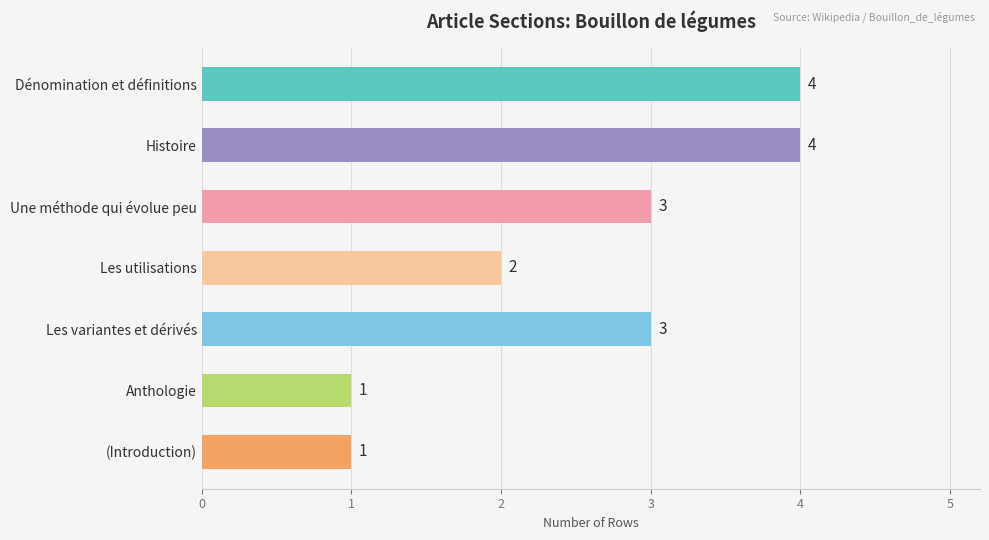

How many series are shown in this chart?

1